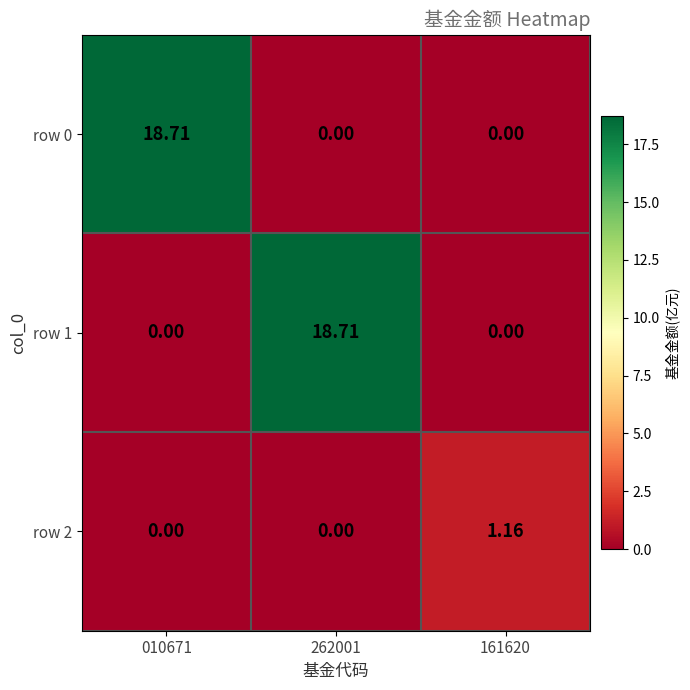

How many categories are shown in the chart?

3